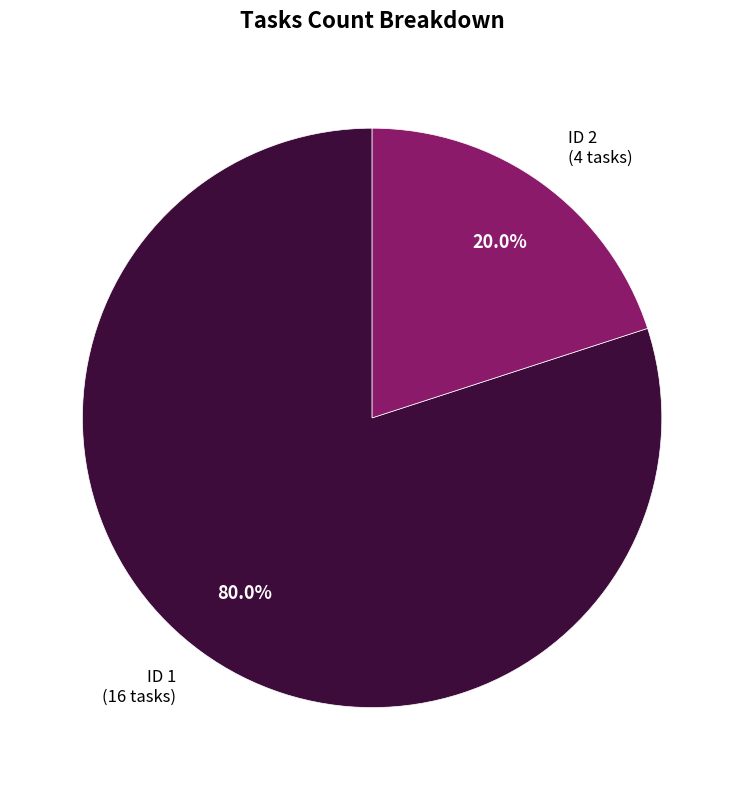

Is there any slice that represents more than half of the pie?

Yes